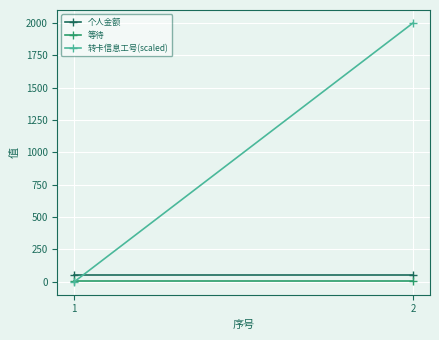

What is the sum of all 个人金额 values?

100.0